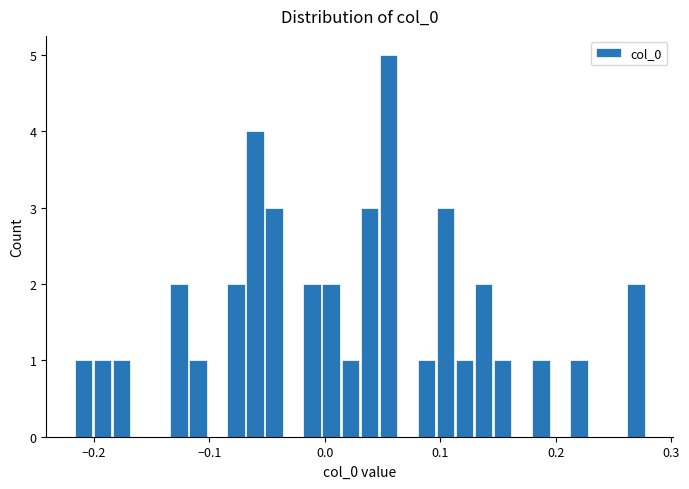

Read against the x-axis, roughly where is the centre of the tallest bar?

0.06